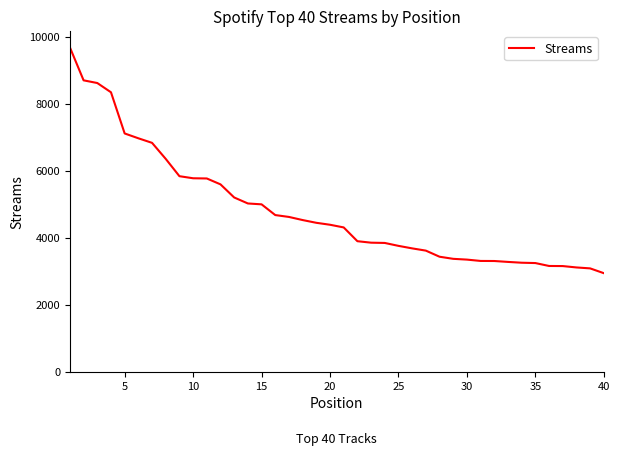

What is the sum of all values?

192298